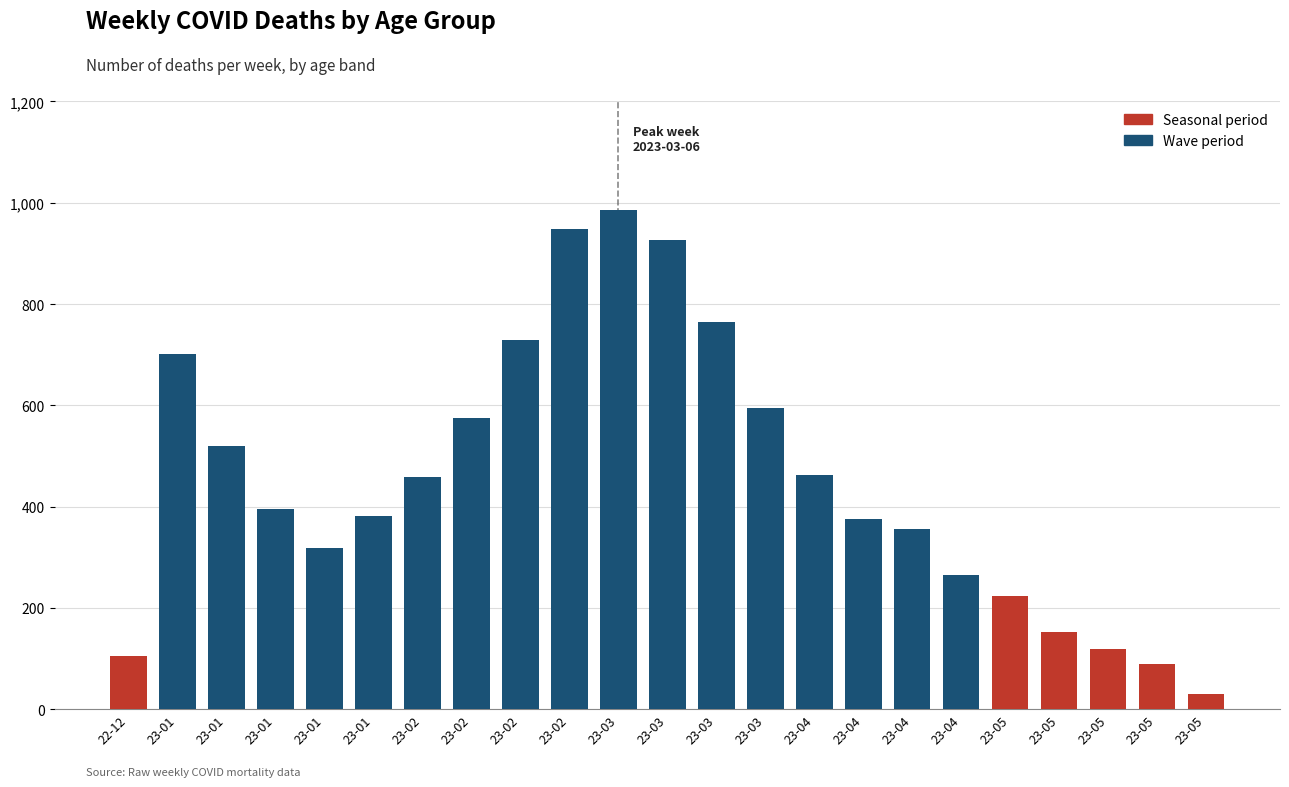

Which category has the lowest value across all series?

23-05